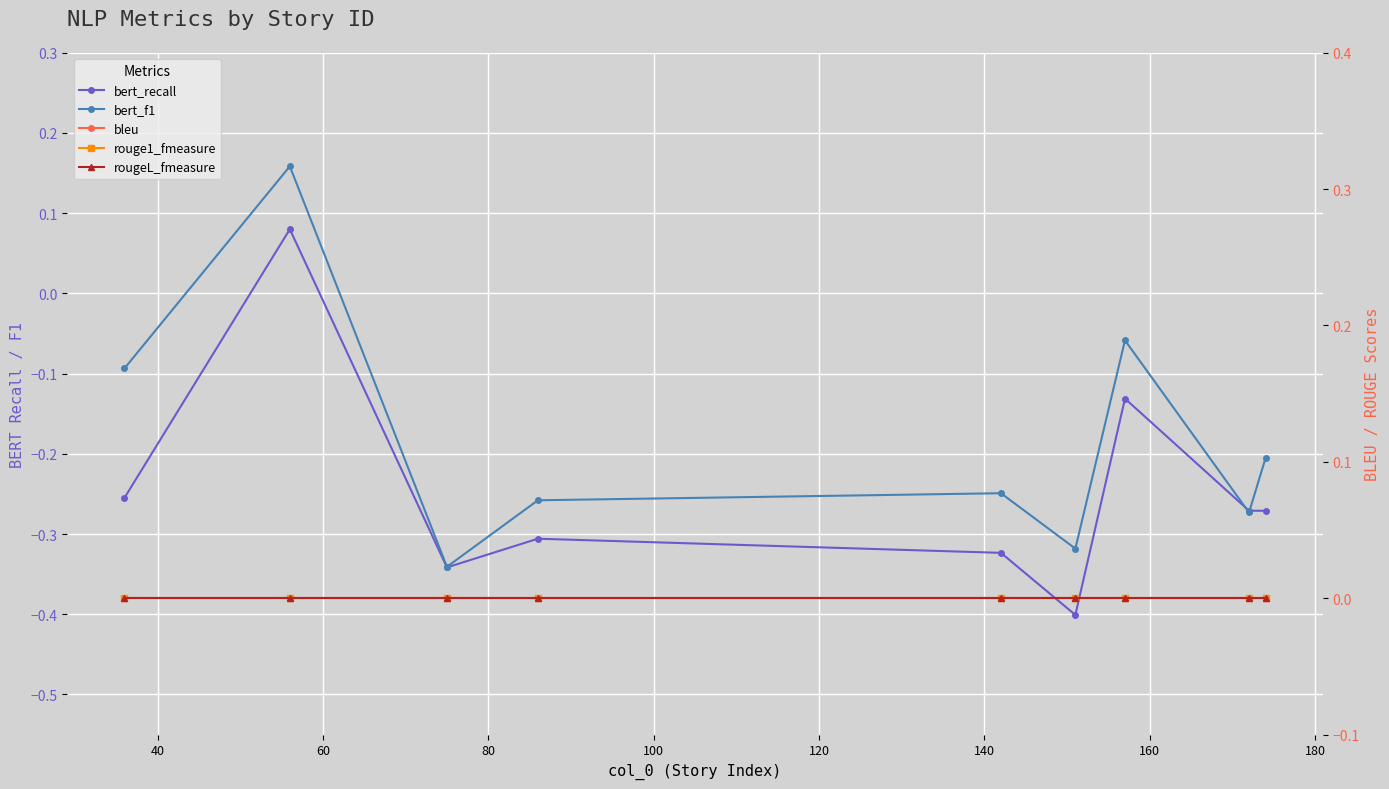

Is it true that rougeL_fmeasure equals 0.0 at 60?

True